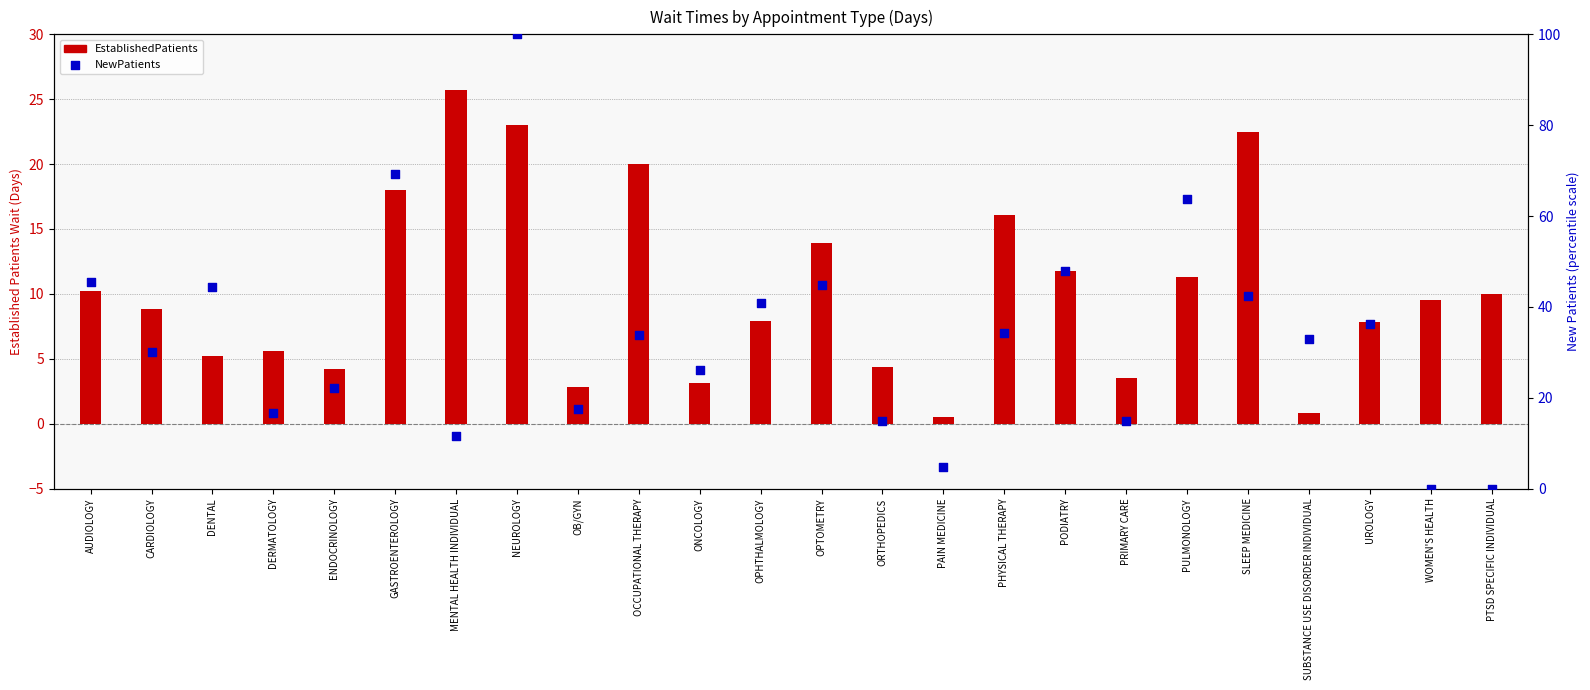

Which series reaches the maximum Y coordinate?

NewPatients